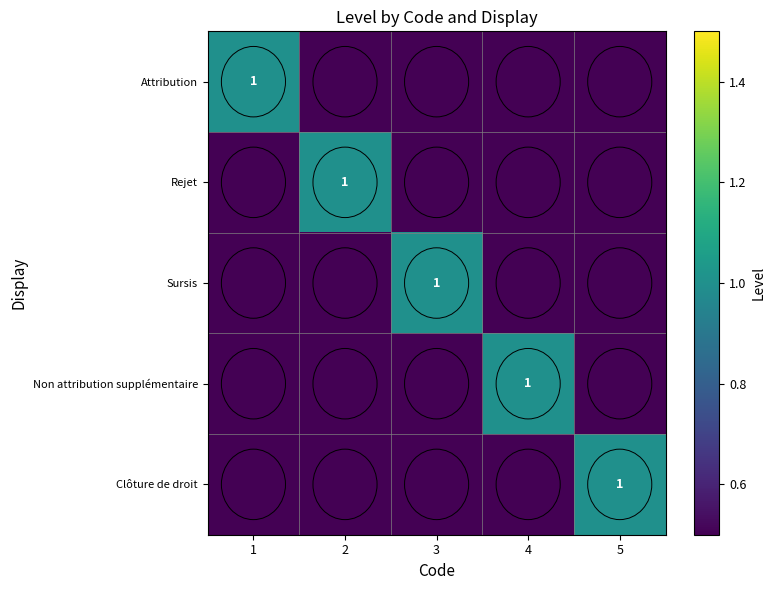

How many positive values does the Sursis series have?

1